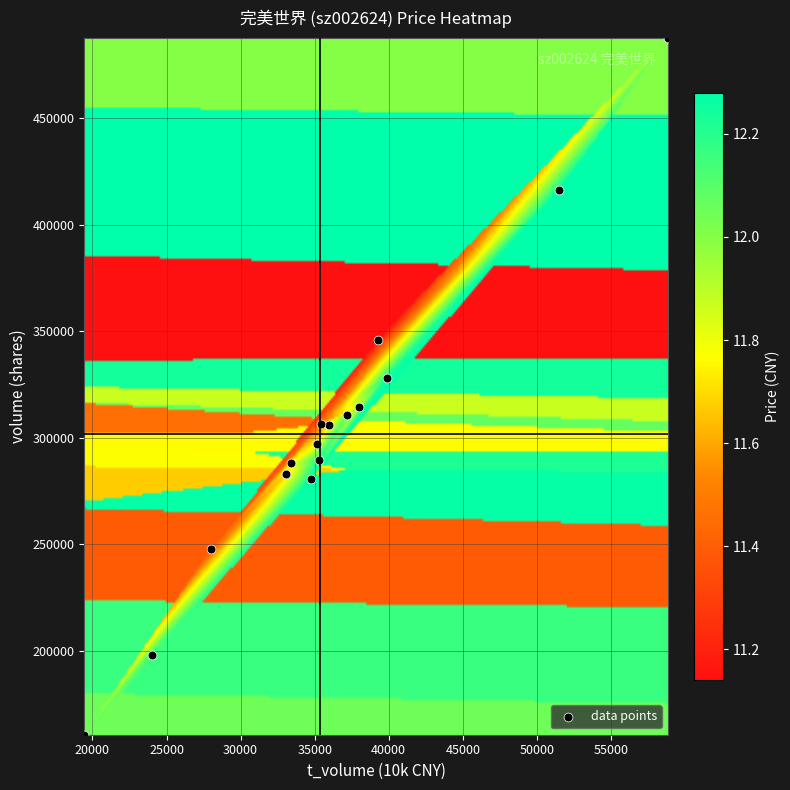

What Y value in the scatter plot is closest to 324006?

327997